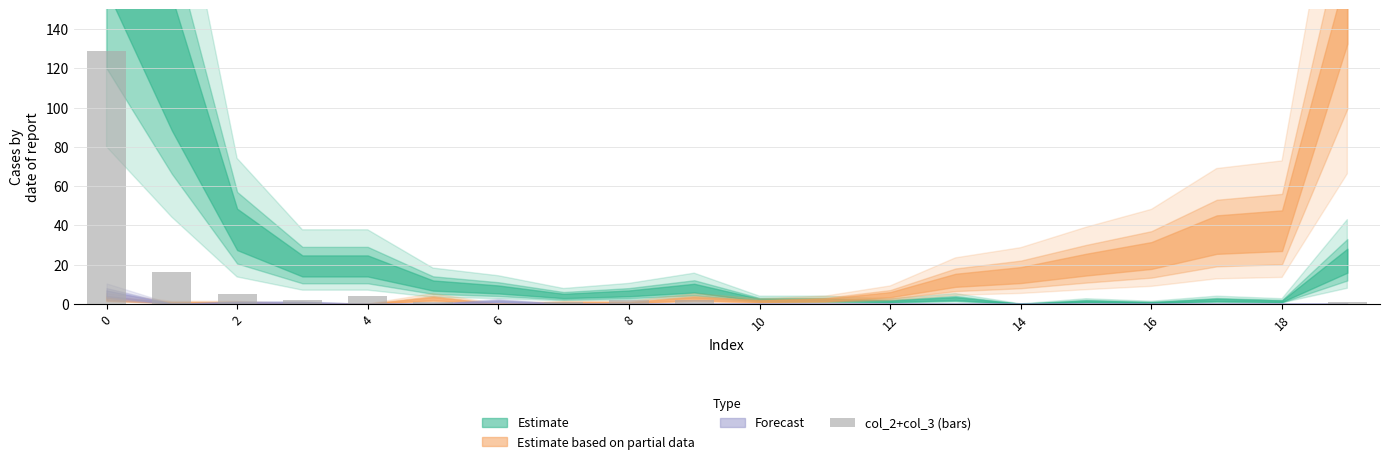

What is the greatest value displayed?

129